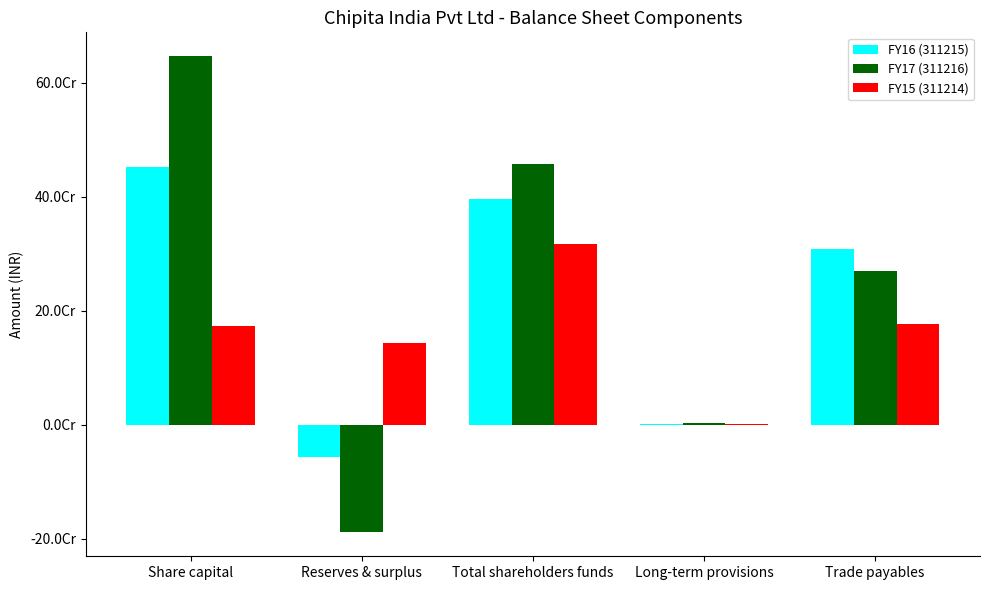

Which series has the largest range (max minus min)?

FY17 (311216)